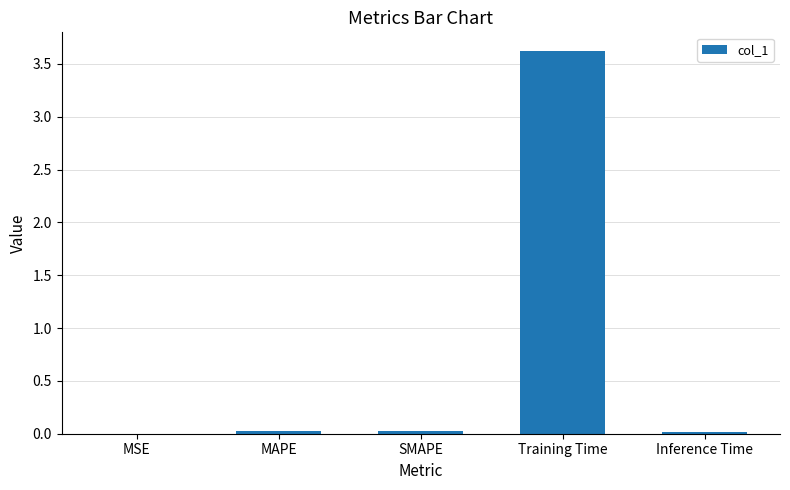

Are the bars horizontal?

No